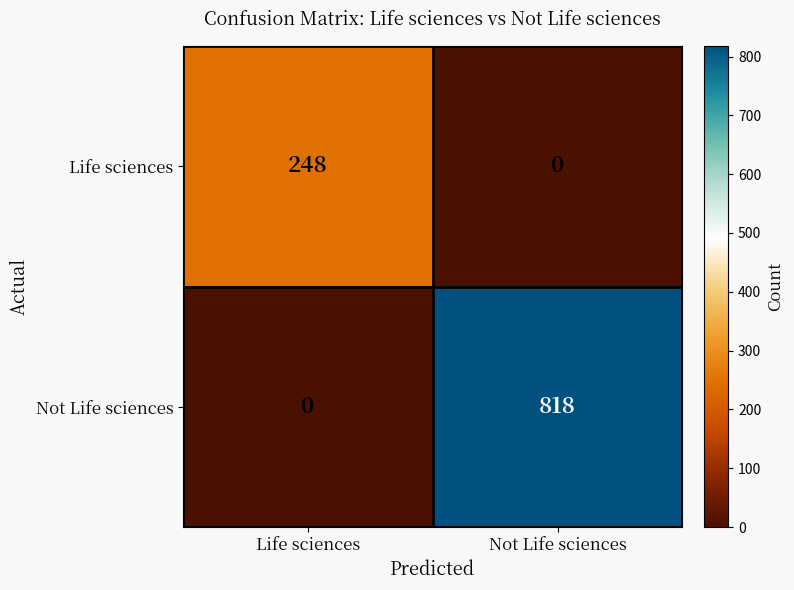

Count the number of categories in the chart.

2